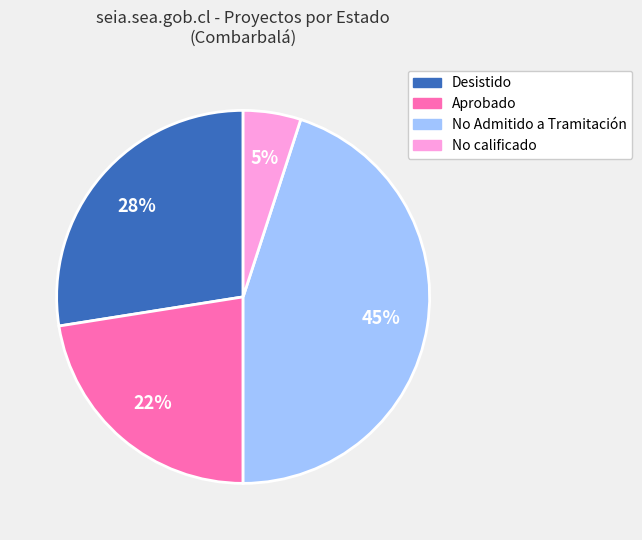

How many slices are in this pie chart?

4